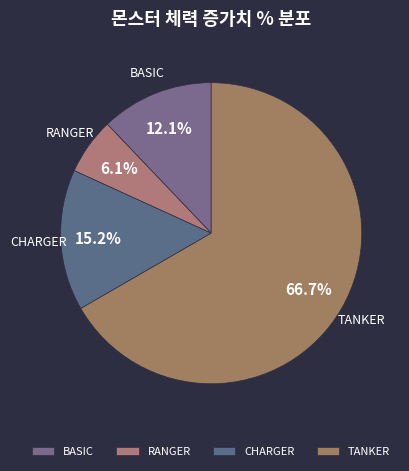

Do CHARGER and RANGER together represent more than half of the pie?

No